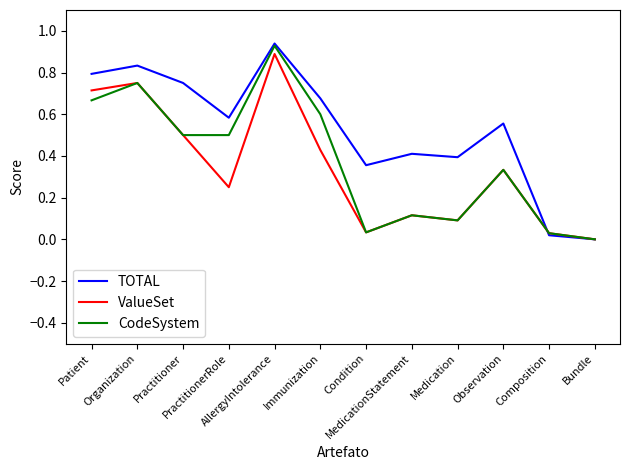

Reading right to left, extract all data points from this chart.

TOTAL: 0.0	0.0	0.6	0.4	0.4	0.4	0.7	0.9	0.6	0.8	0.8	0.8
ValueSet: 0.0	0.0	0.3	0.1	0.1	0.0	0.4	0.9	0.2	0.5	0.8	0.7
CodeSystem: 0.0	0.0	0.3	0.1	0.1	0.0	0.6	0.9	0.5	0.5	0.8	0.7